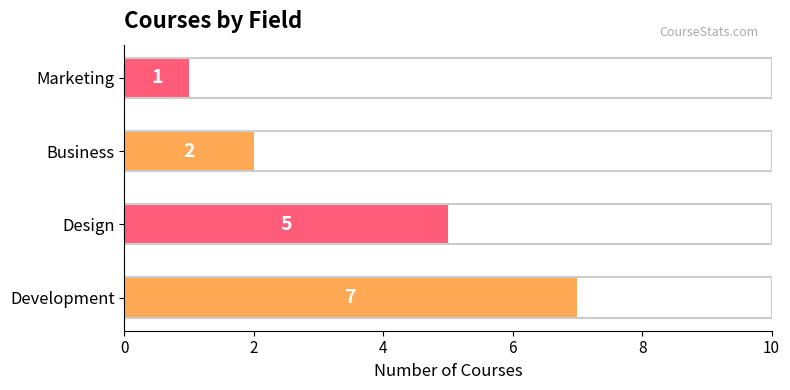

Does the chart contain stacked bars?

No